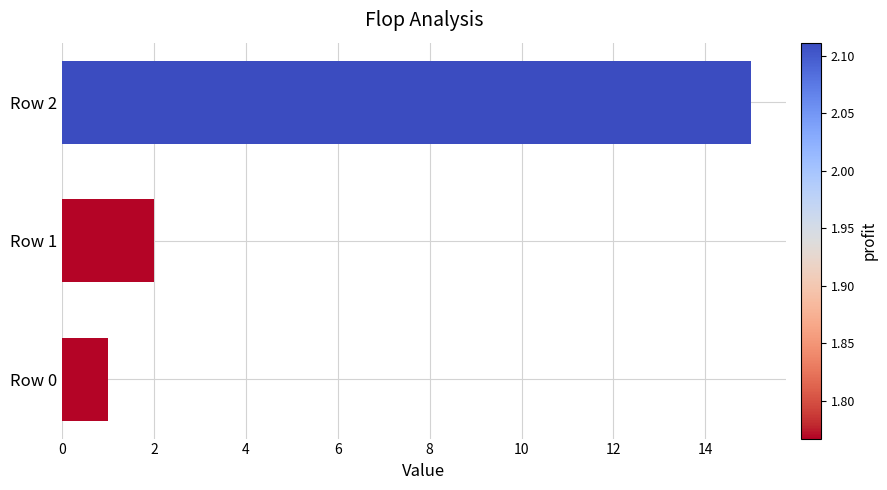

What is the sum of all values?

18